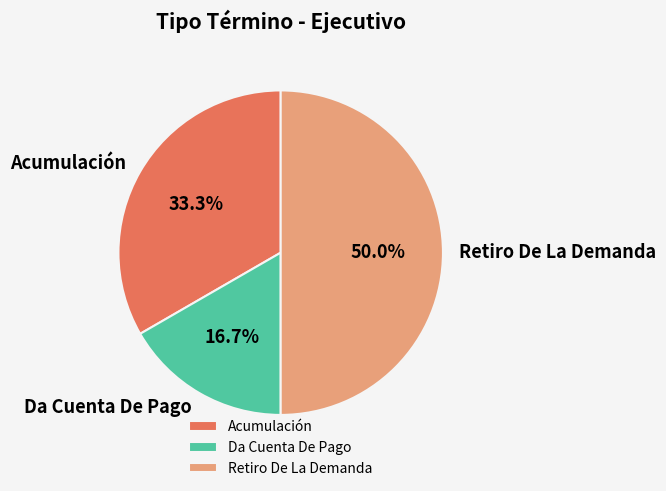

Does Da Cuenta De Pago represent more than half of the total?

No